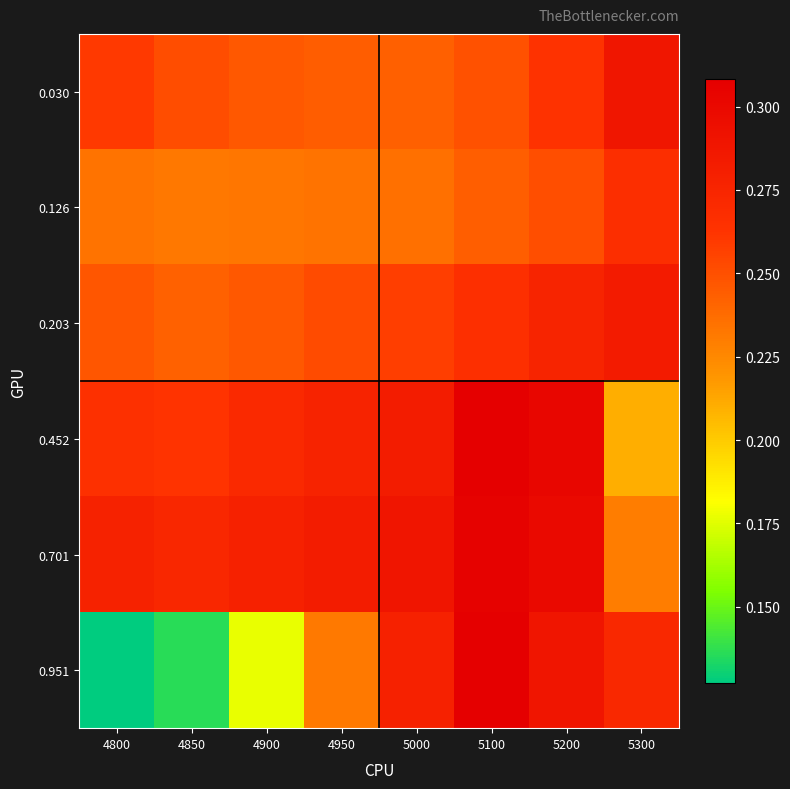

Which has a higher value, 4950 or 5200?

5200